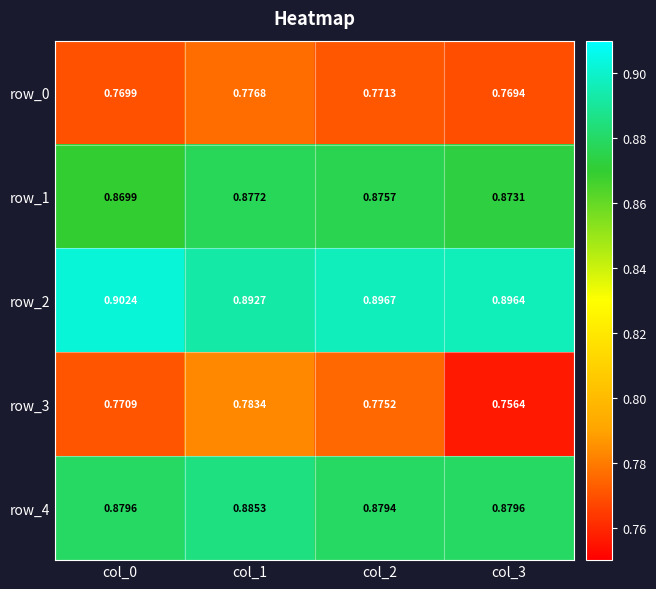

Which series changed the most between col_0 and col_3?

row_3